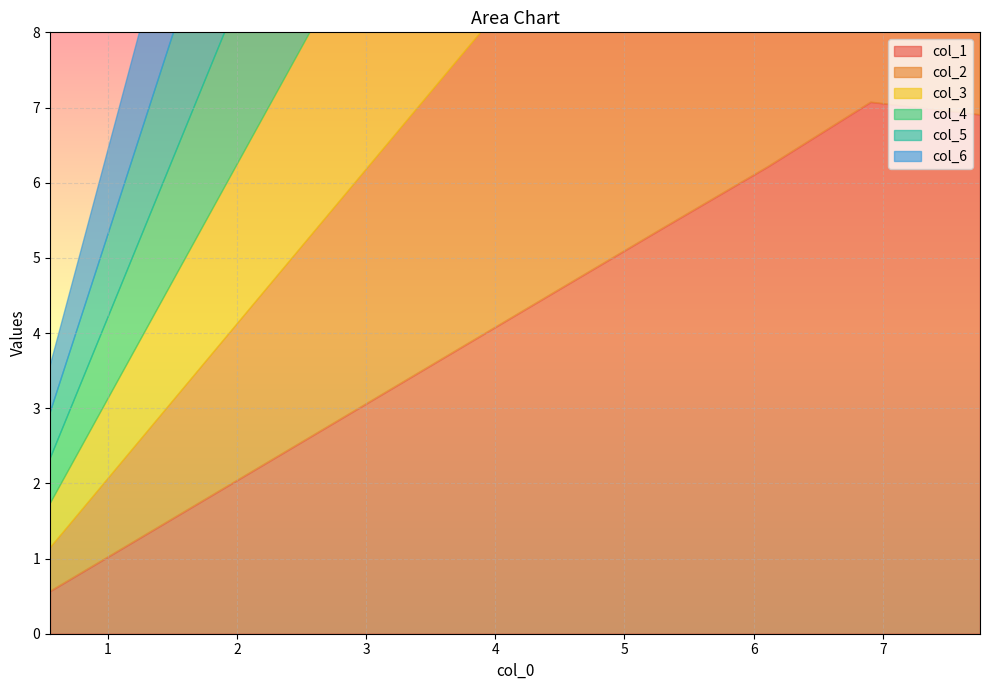

What is the spread (max minus min) of values at 0?

4.0